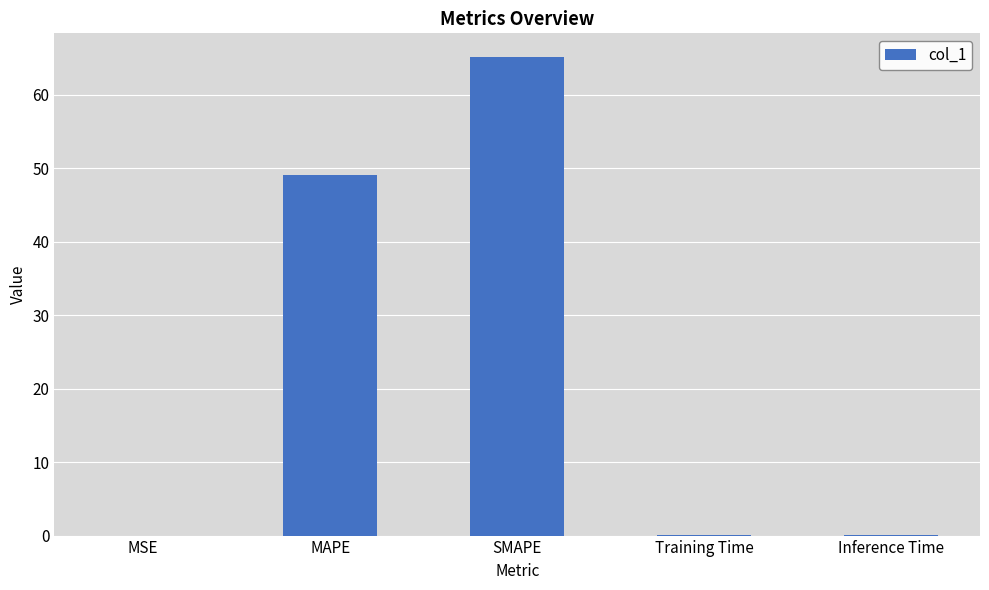

Which has a higher value, SMAPE or MSE?

SMAPE